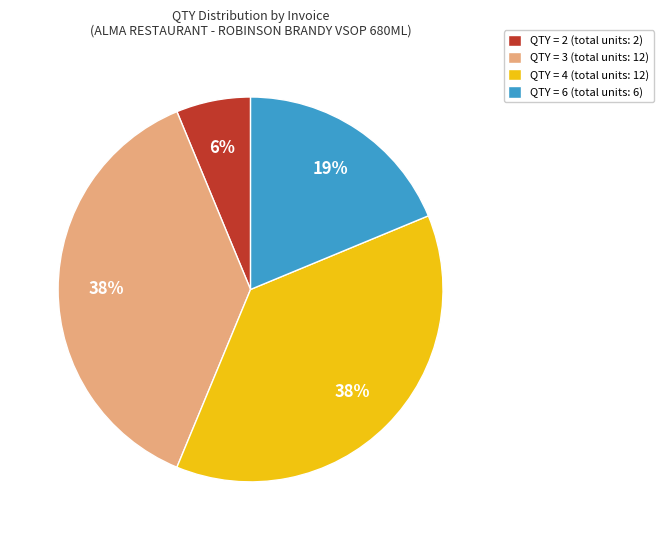

Count the number of slices in the pie.

4